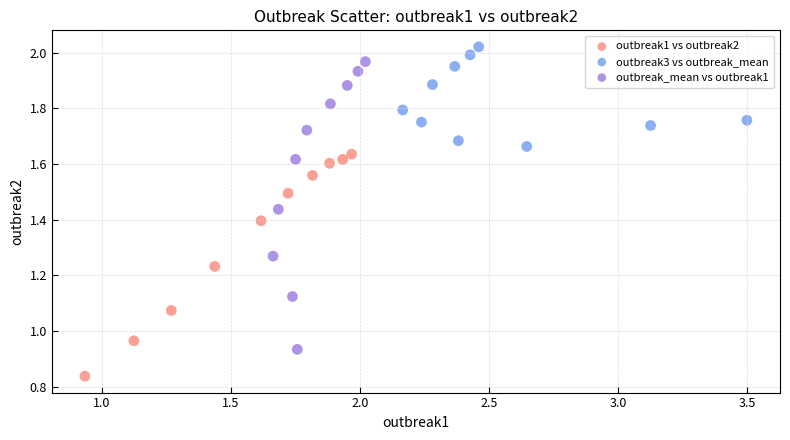

Which series reaches the minimum Y coordinate?

outbreak1 vs outbreak2